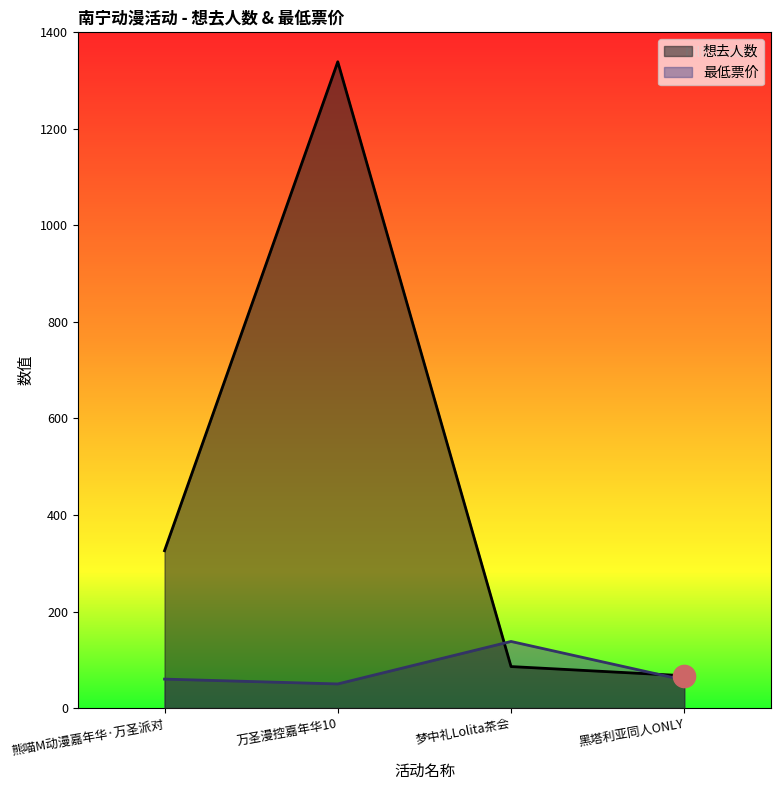

What is the difference between the second highest and second lowest values in the 最低票价 series?

2